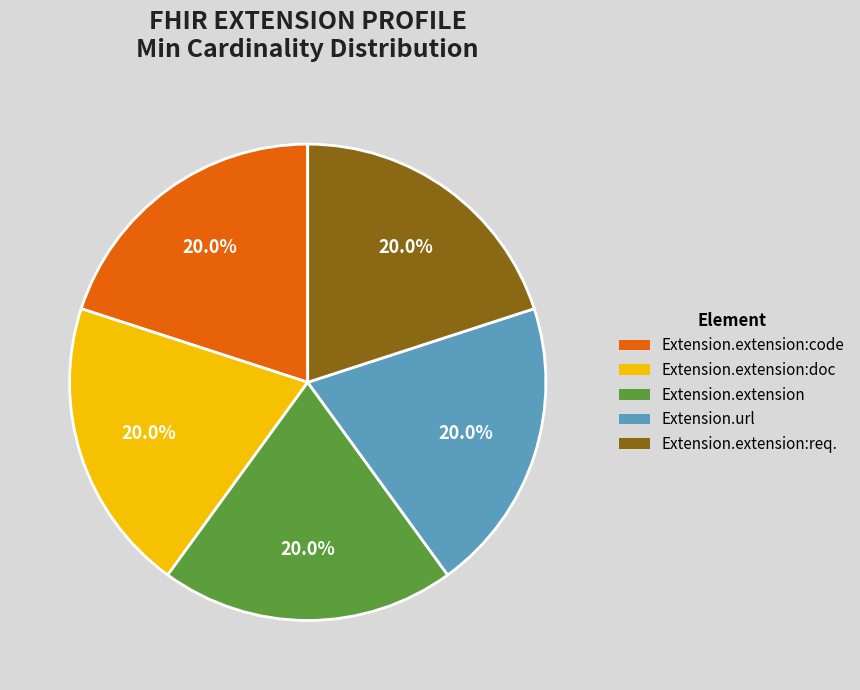

Combined, what portion of the pie is Extension.extension:code and Extension.extension:req.?

40.0%